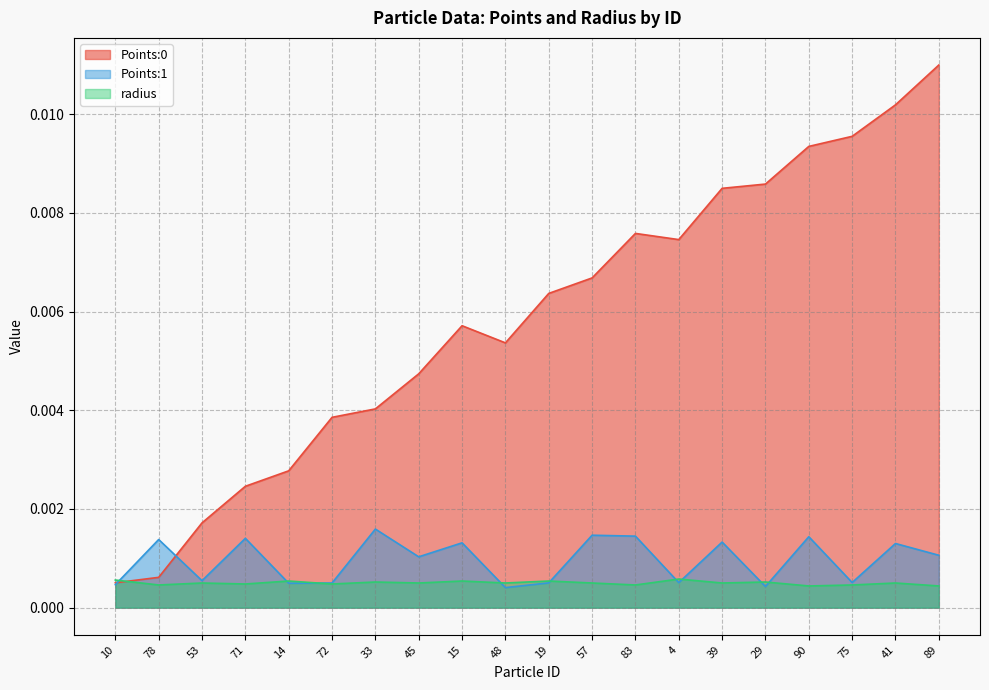

Which series changed the most between 48 and 83?

Points:0